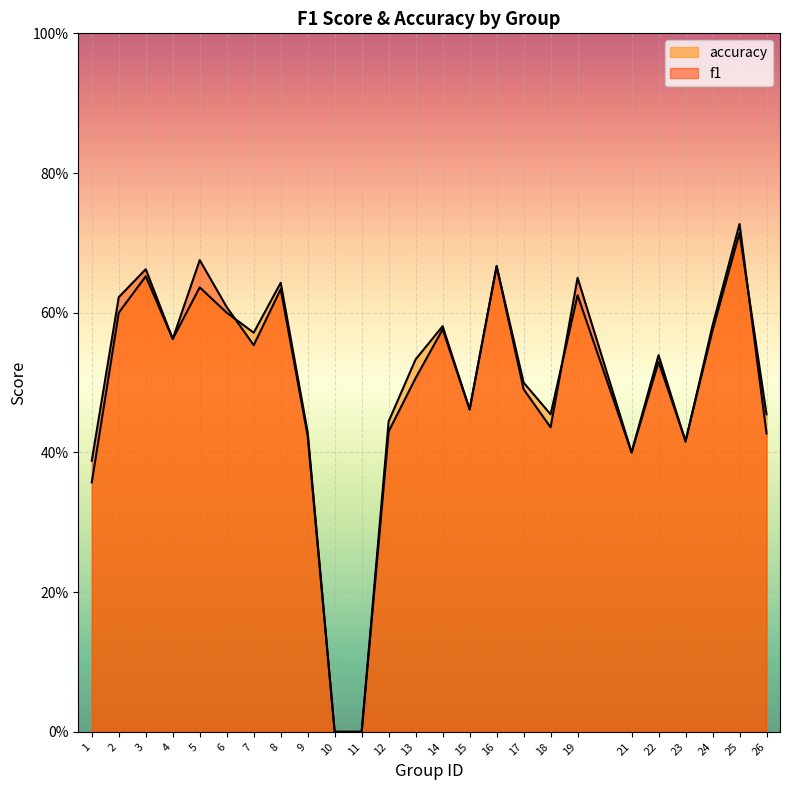

How many interior local valleys does the f1 series have?

6